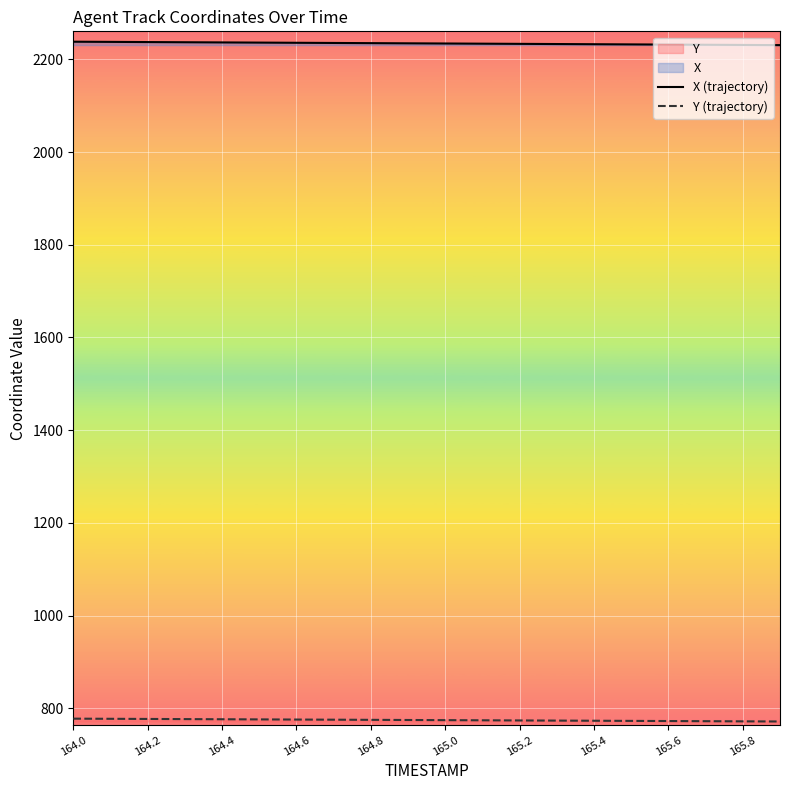

What is the minimum value shown in the chart?

771.5